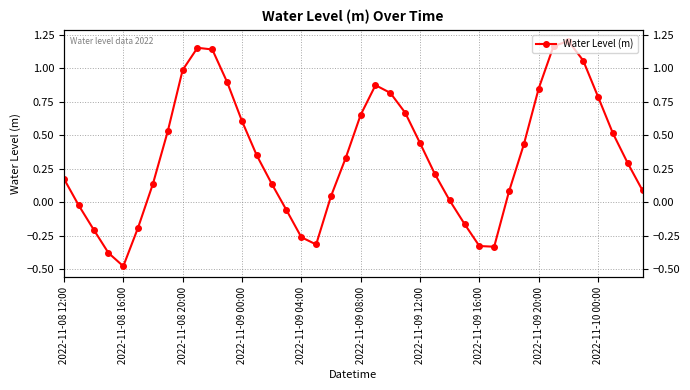

How many categories are shown in the chart?

40